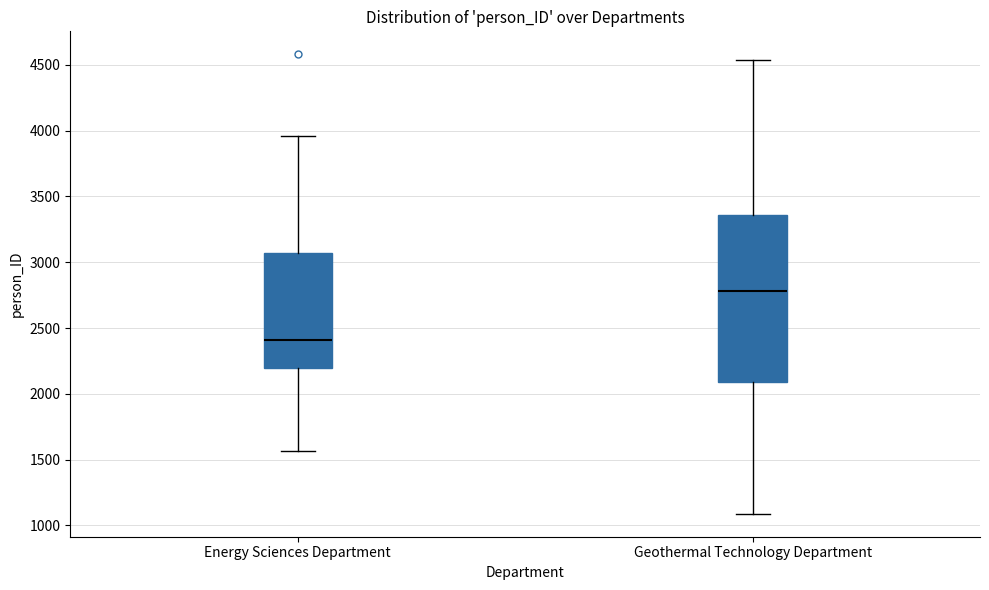

Reading left to right, read every box against the y-axis: the position of its median line, the range the box covers, and the ends of its whiskers. The values are not printed on the chart, so give them approximately, as read against the axis.

Energy Sciences Department: median 2400, box 2200 to 3050, whiskers 1550 to 3950
Geothermal Technology Department: median 2800, box 2100 to 3350, whiskers 1100 to 4550